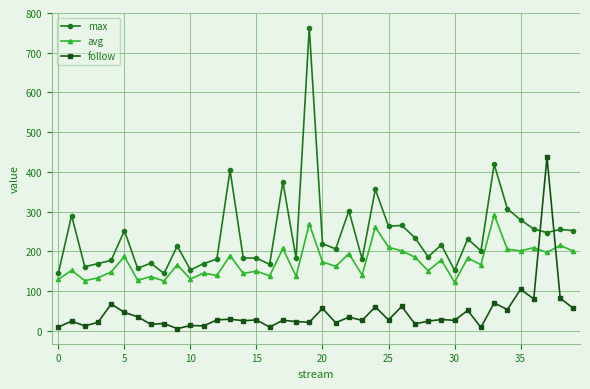

List the series in order of their peak value, lowest first.

avg, follow, max